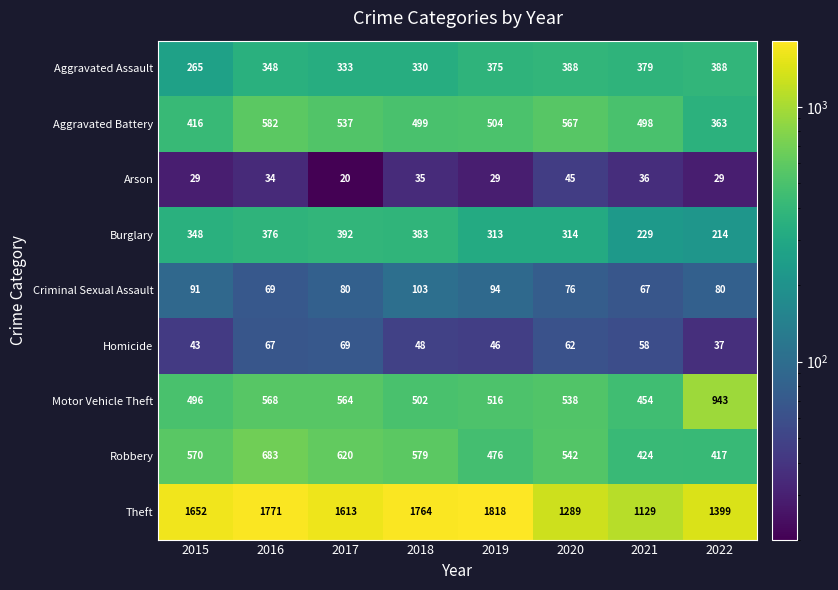

Which series has the largest total across all categories?

Theft